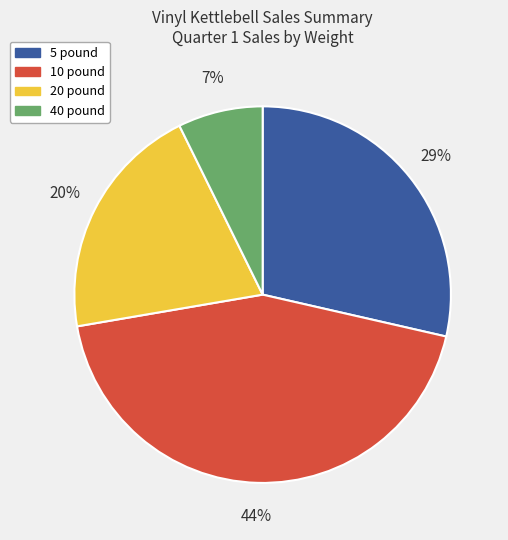

To the nearest percent, what is the combined percentage of 40 pound and 10 pound?

51%